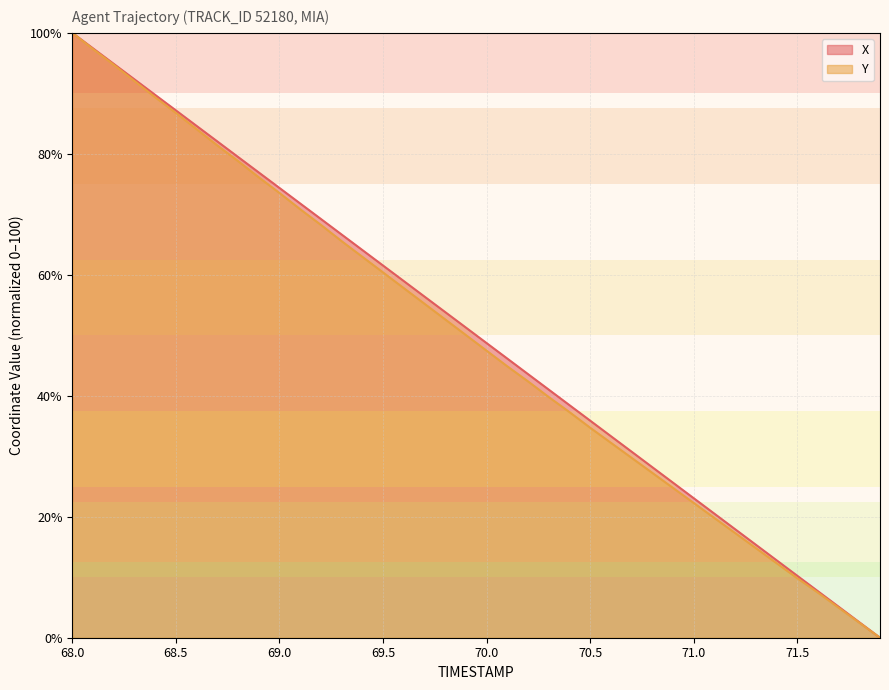

True or false: X and Y intersect in this chart.

False